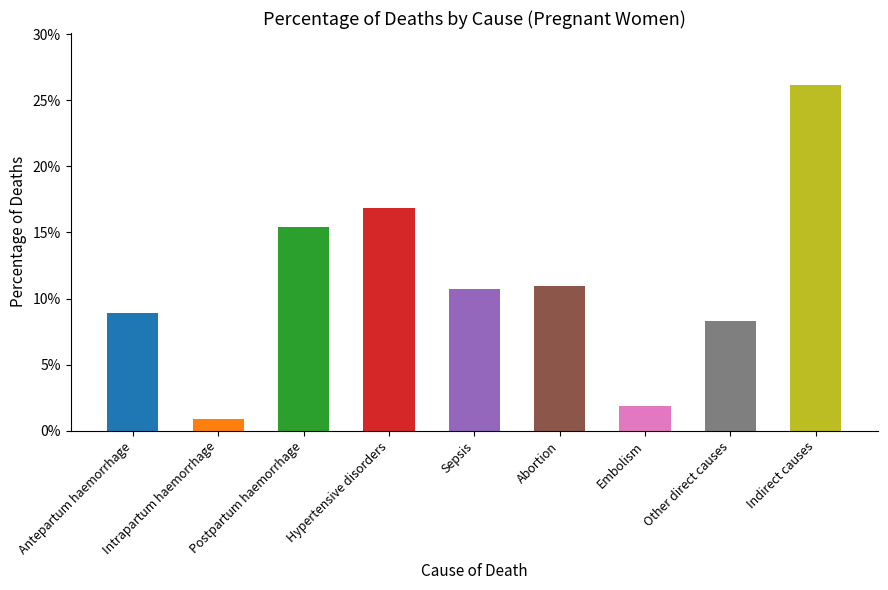

The chart shows a value of 0.1 at Abortion. True or false?

False